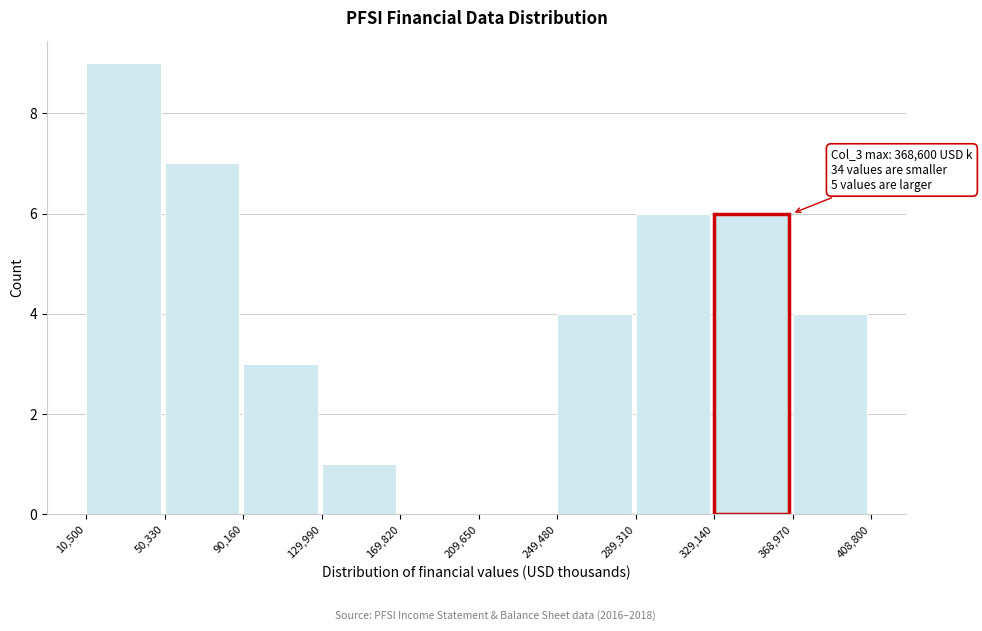

Which range on the x-axis has the tallest bar?

10,500 to 50,330